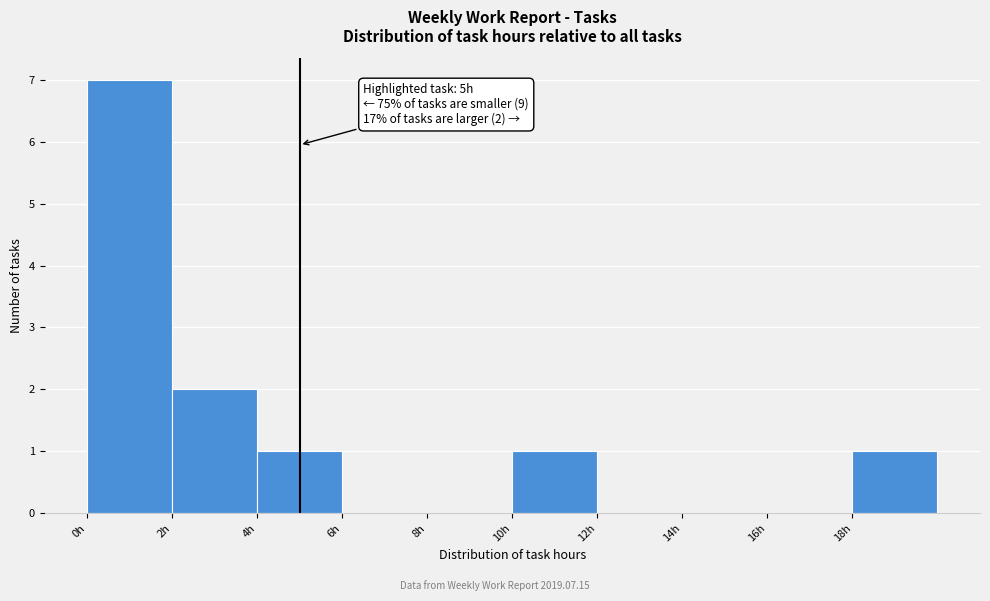

Over which range of the x-axis is the bar tallest?

0 to 2